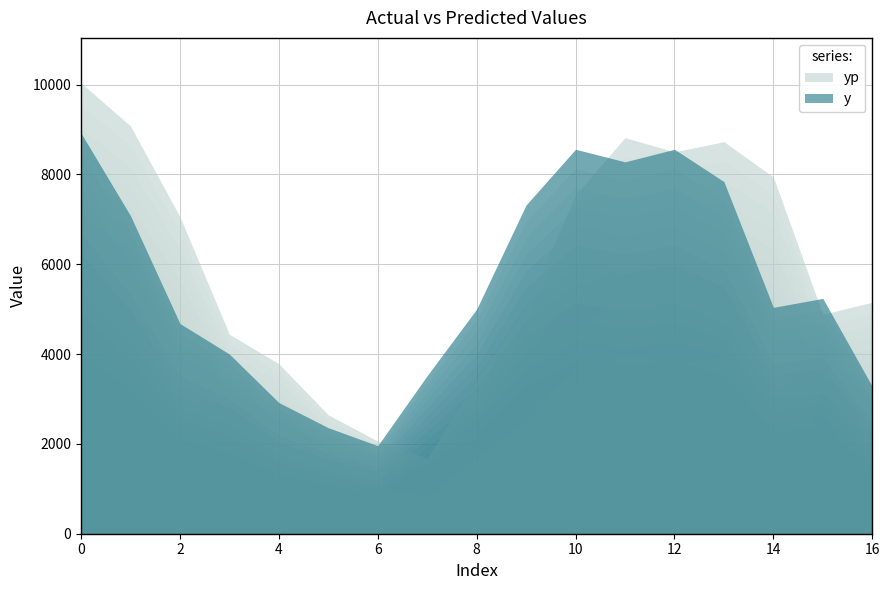

Between which two adjacent categories do yp and y first intersect?

6 and 7